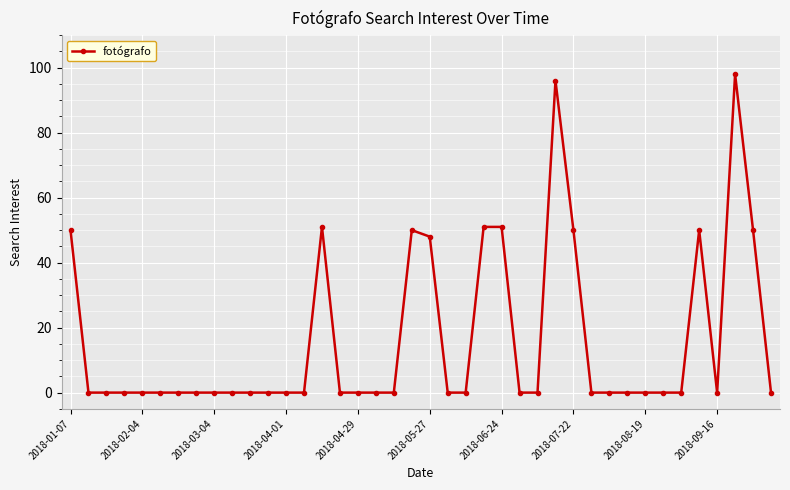

True or false: the data has more than 0 interior local peaks.

True